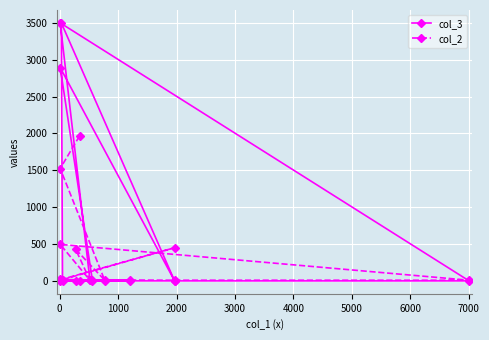

At which category does col_2 reach its first local valley?

1000